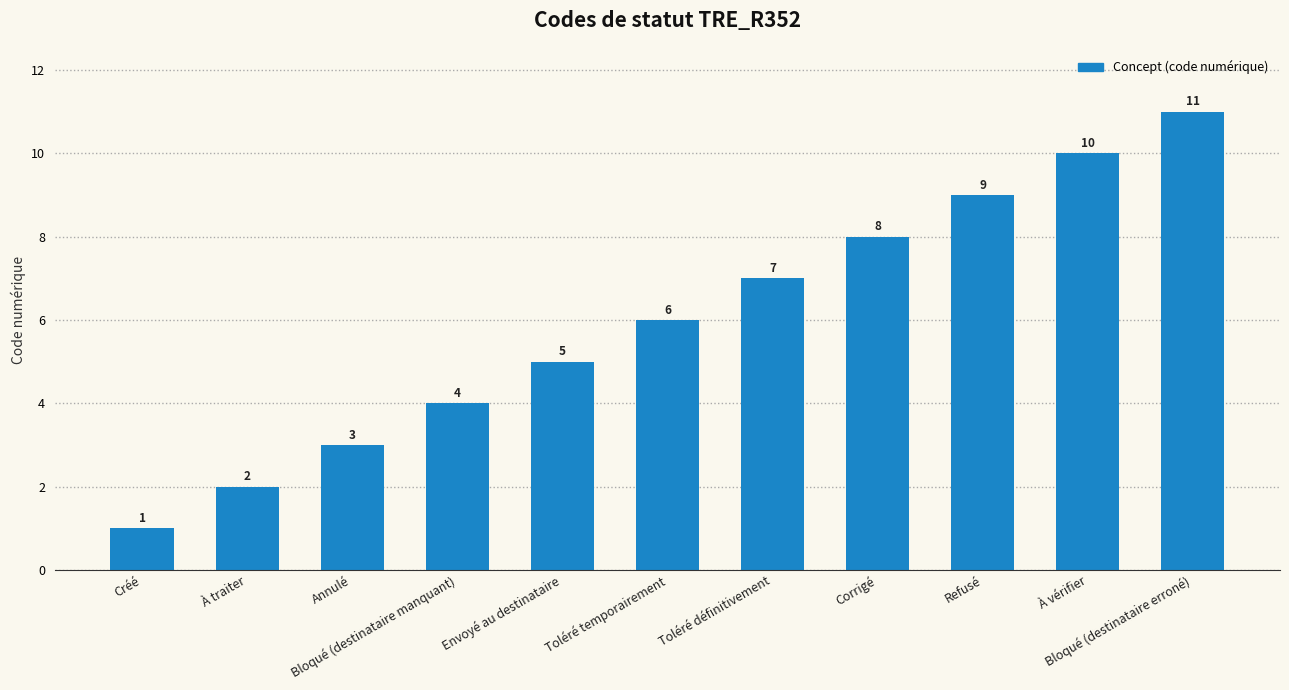

Count the number of categories in the chart.

11